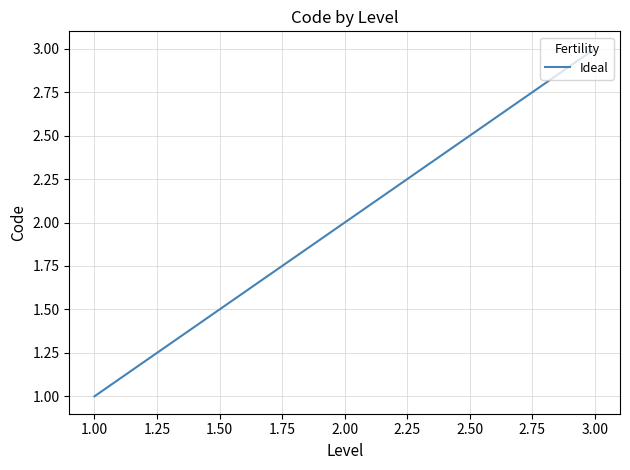

How many categories are shown in the chart?

3